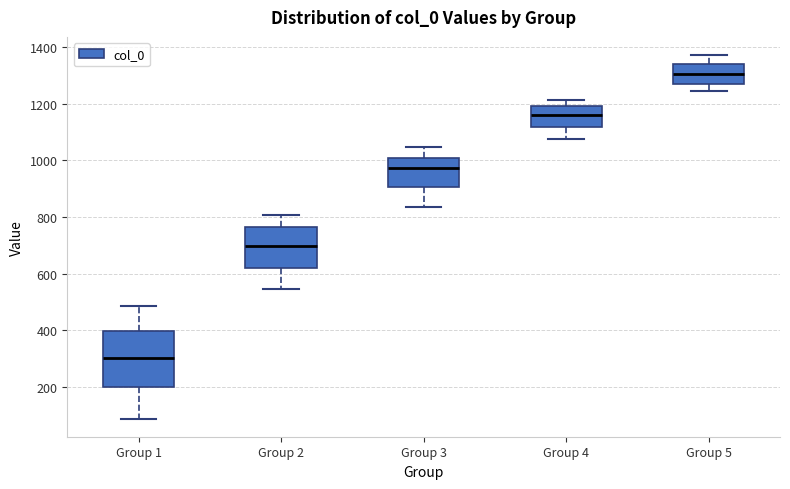

Where does the median line of the box for Group 4 sit on the y-axis? The values are not printed on the chart, so give them approximately, as read against the axis.

1160